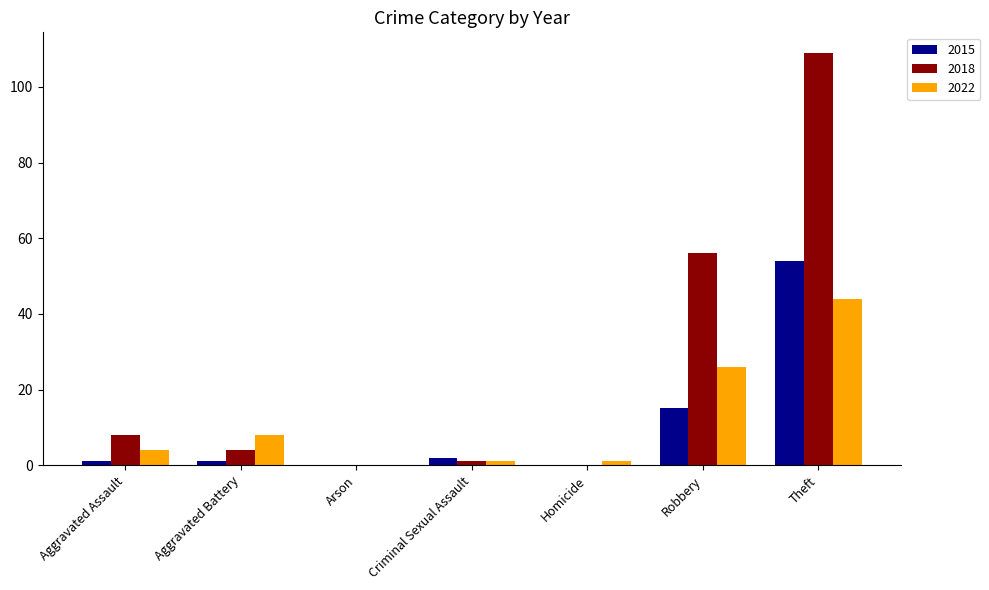

Which series has the largest total across all categories?

2018